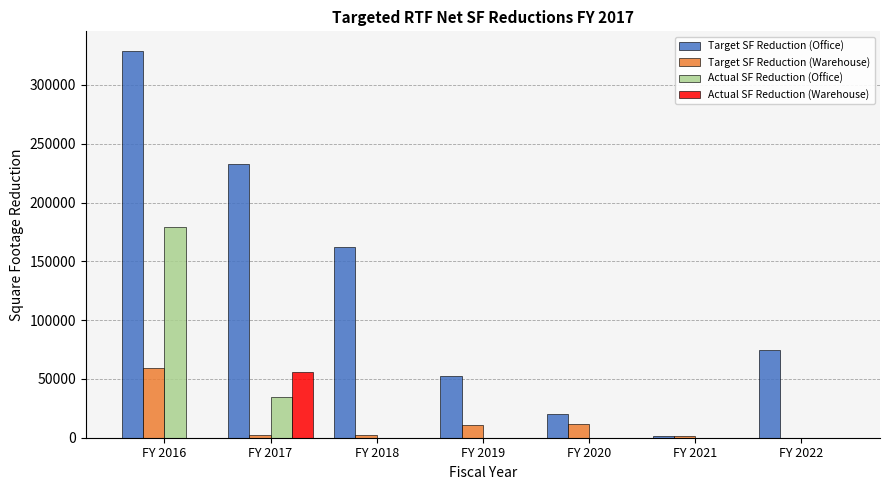

Between FY 2019 and FY 2020, which series saw the biggest shift?

Target SF Reduction (Office)